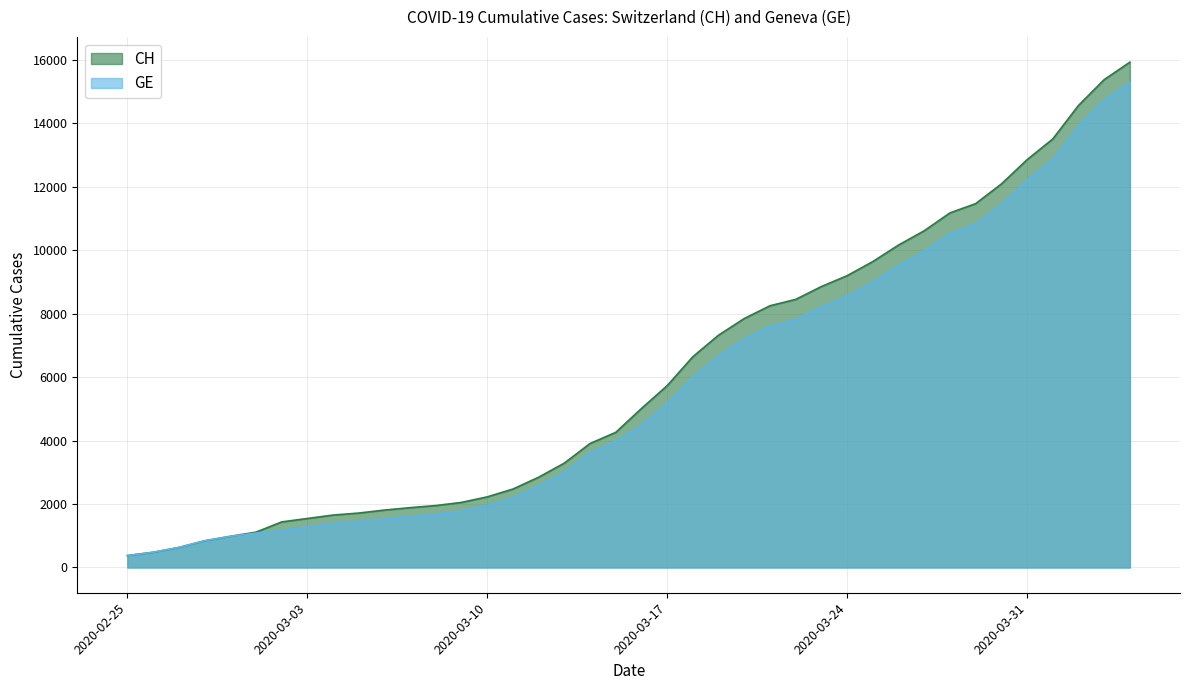

True or false: GE and CH cross at least once.

False